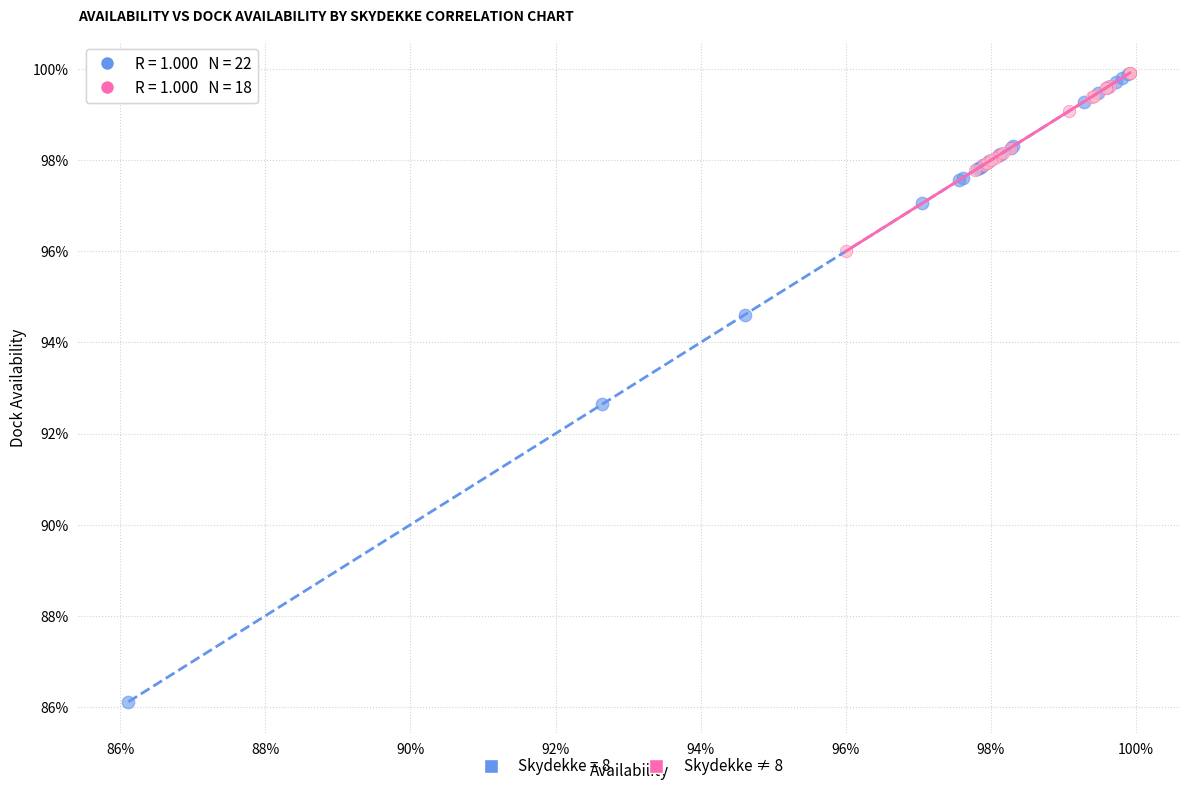

What are all the series names shown in the legend?

Skydekke = 8, Skydekke ≠ 8